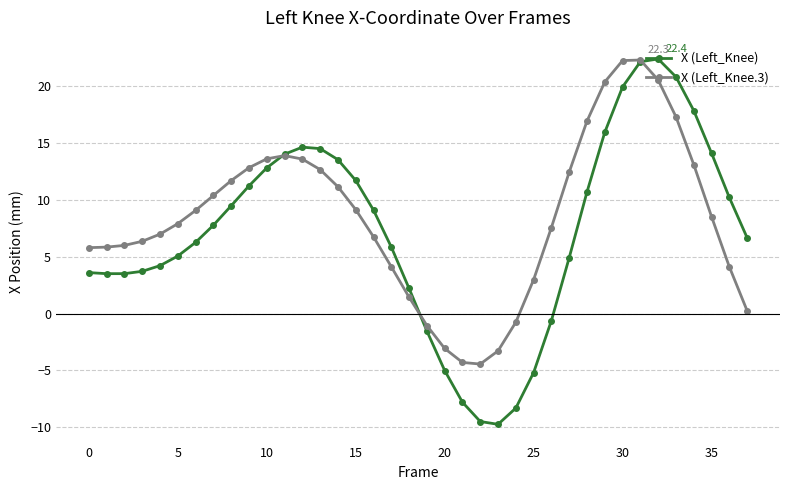

What is the highest value of the X (Left_Knee) series?

22.4